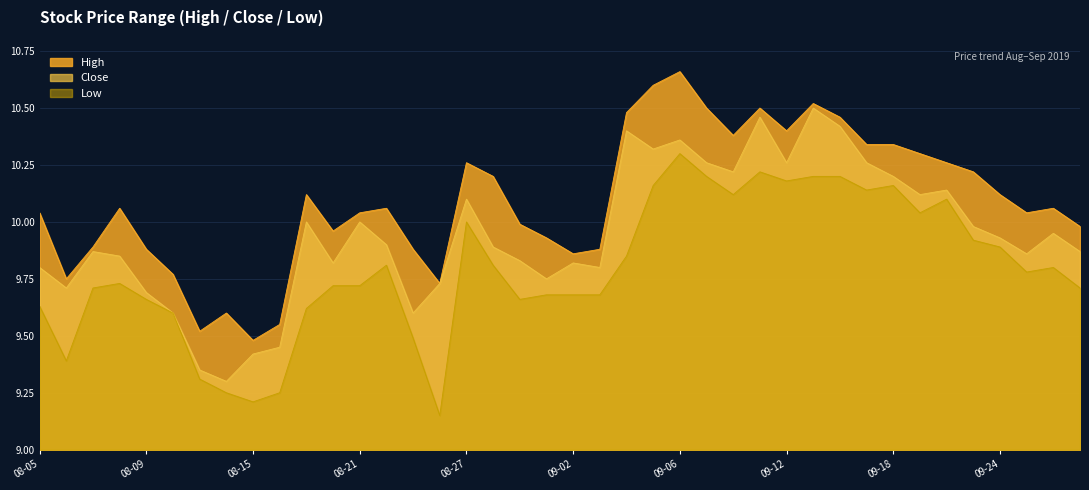

Which series has the largest range (max minus min)?

Close